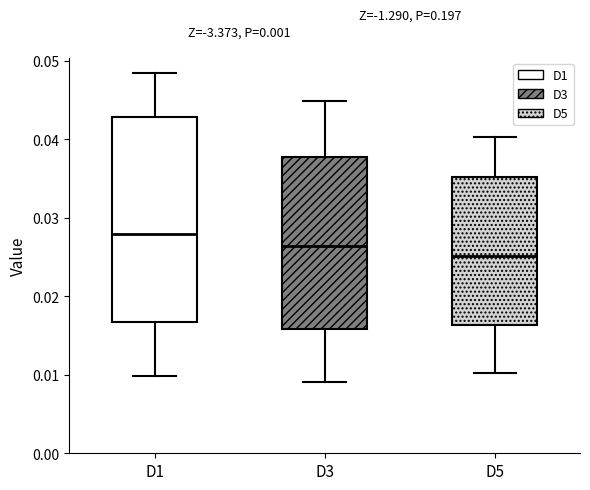

Which box is the tallest, from its lower edge to its upper edge?

D1